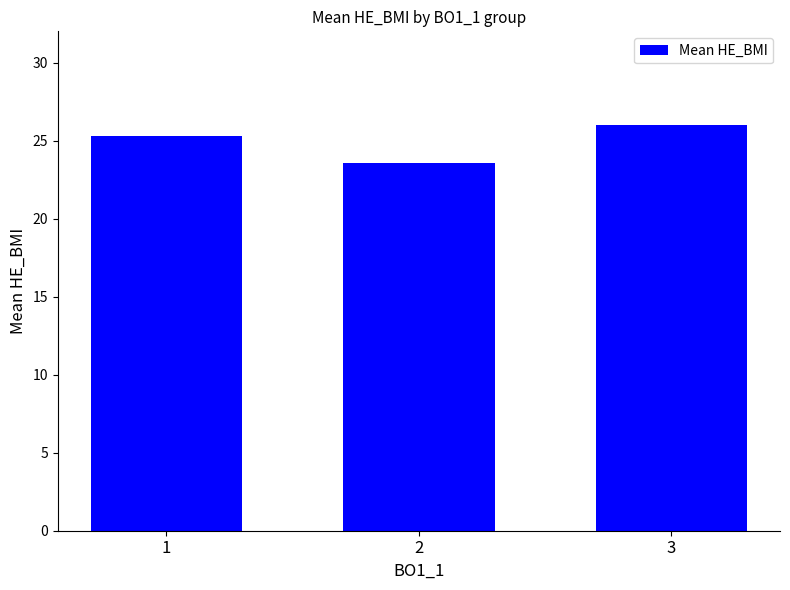

At which label is the value closest to 24?

2